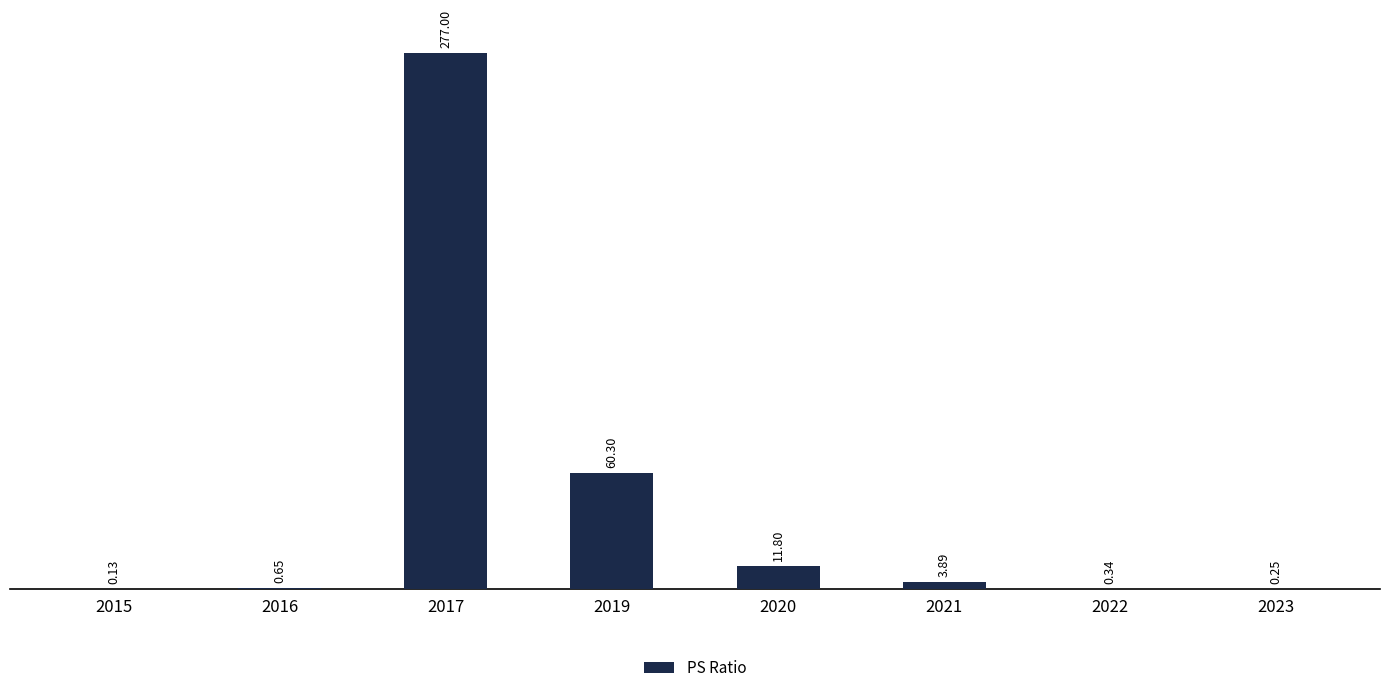

What is the sum of all values?

354.4